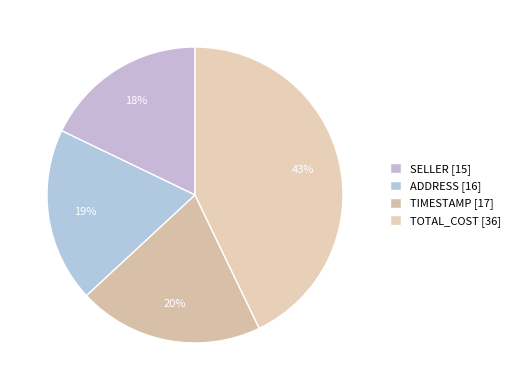

To the nearest percent, what is the average slice percentage?

25%